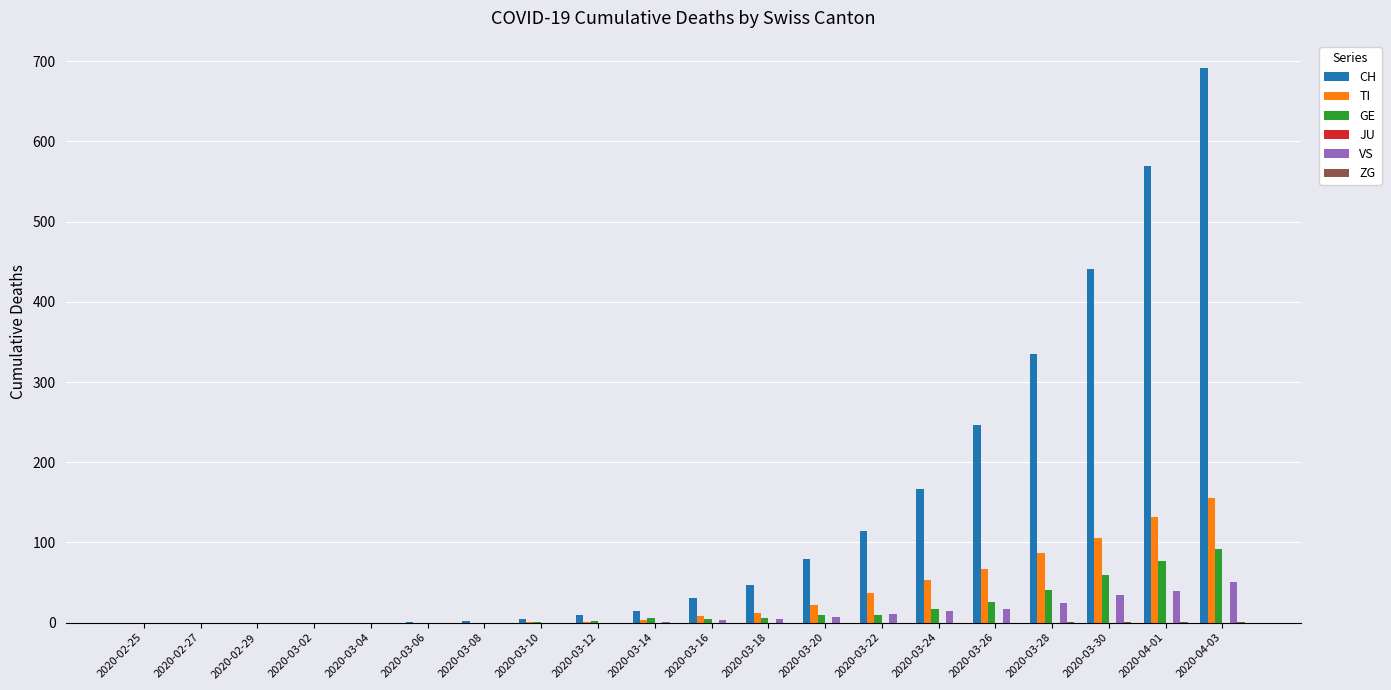

What is the sum of the CH values at 2020-02-25 and 2020-03-18?

47